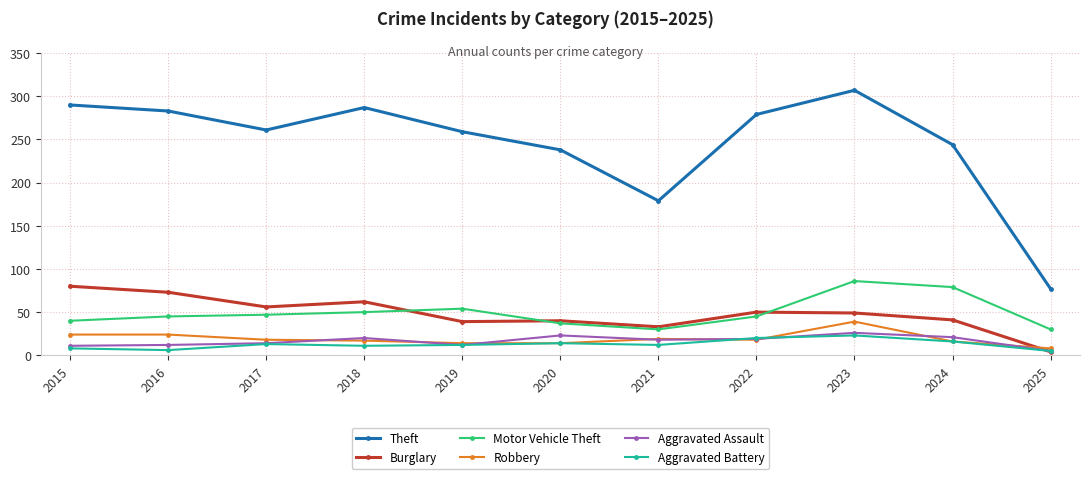

What is the total value across all series at 2021?

291